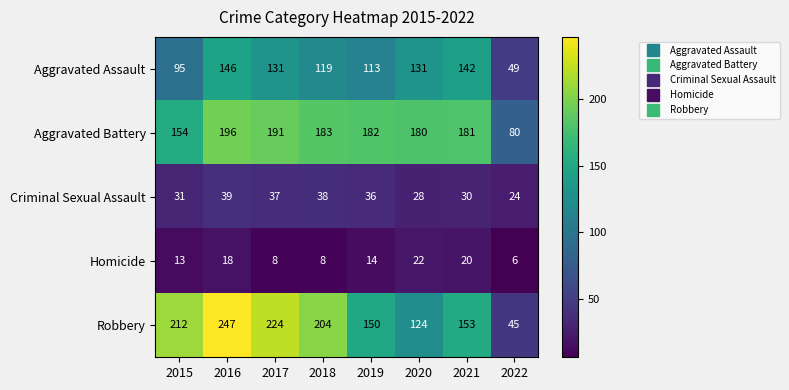

Where does the Criminal Sexual Assault series first go above 36?

2016